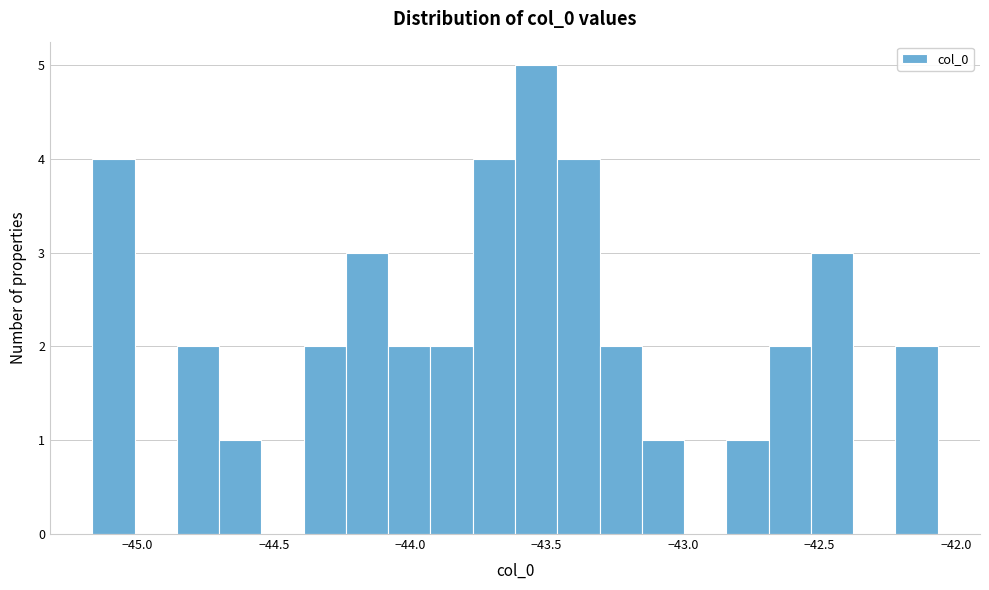

Around what value on the x-axis is the tallest bar? Give the approximate position of its centre, as read against the axis.

-43.55